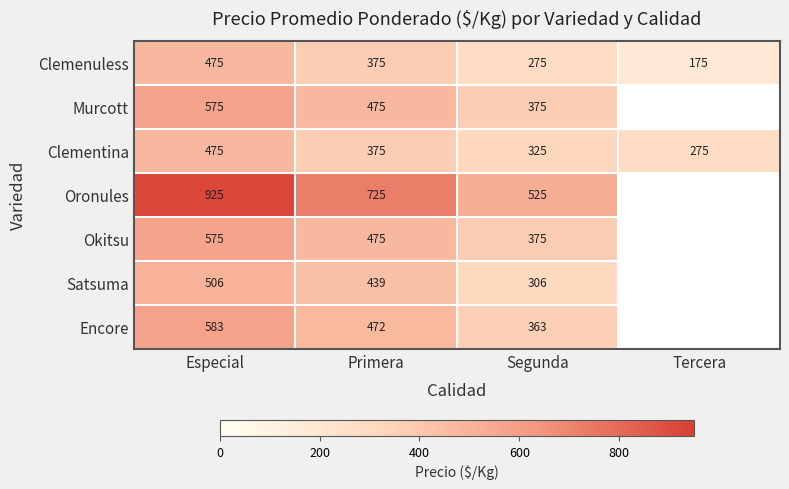

How many categories are shown in the chart?

4